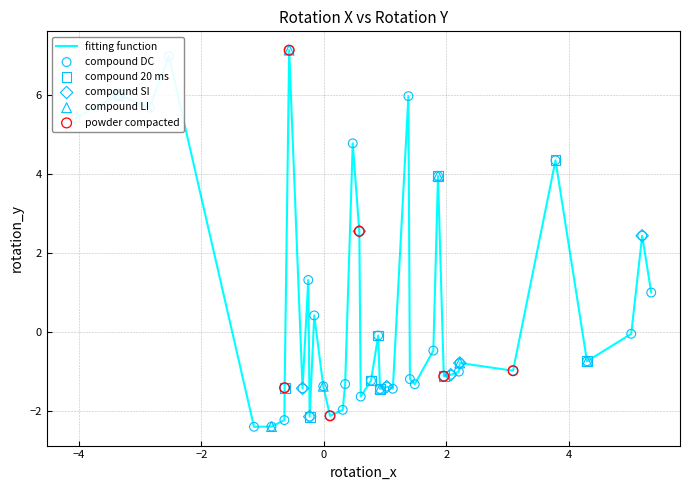

What is the smallest value displayed?

-2.4